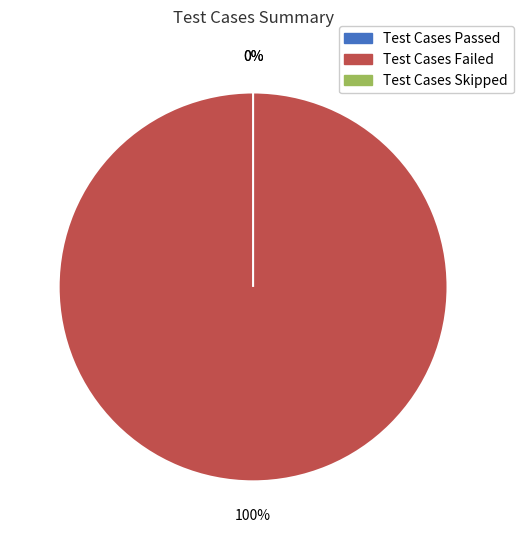

Count the number of slices in the pie.

3